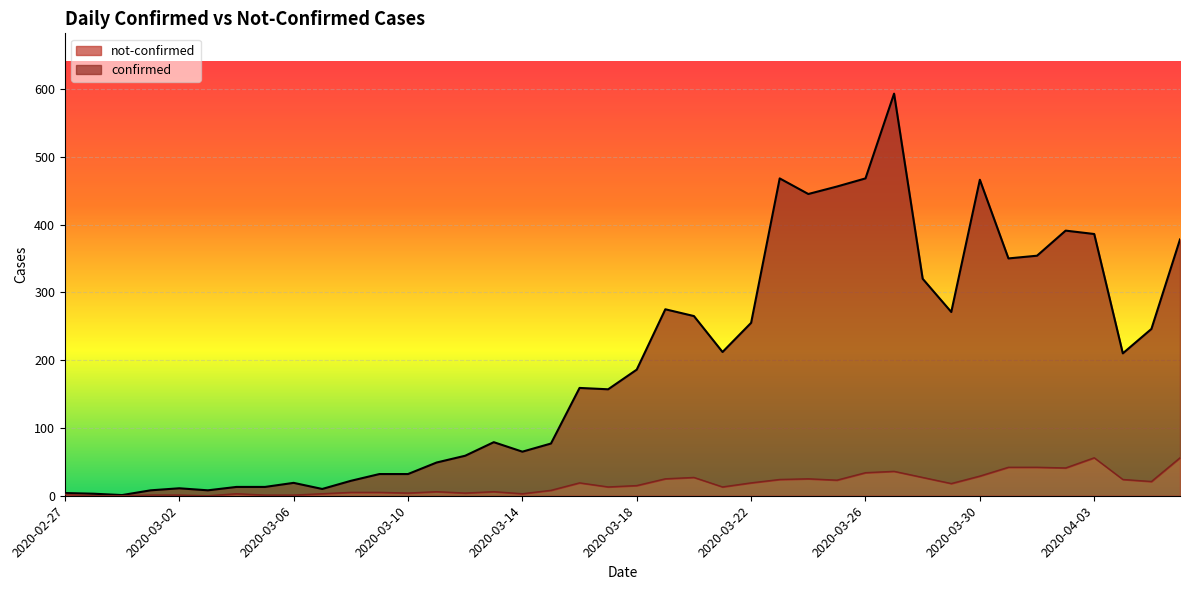

How many lines are shown in the chart?

2